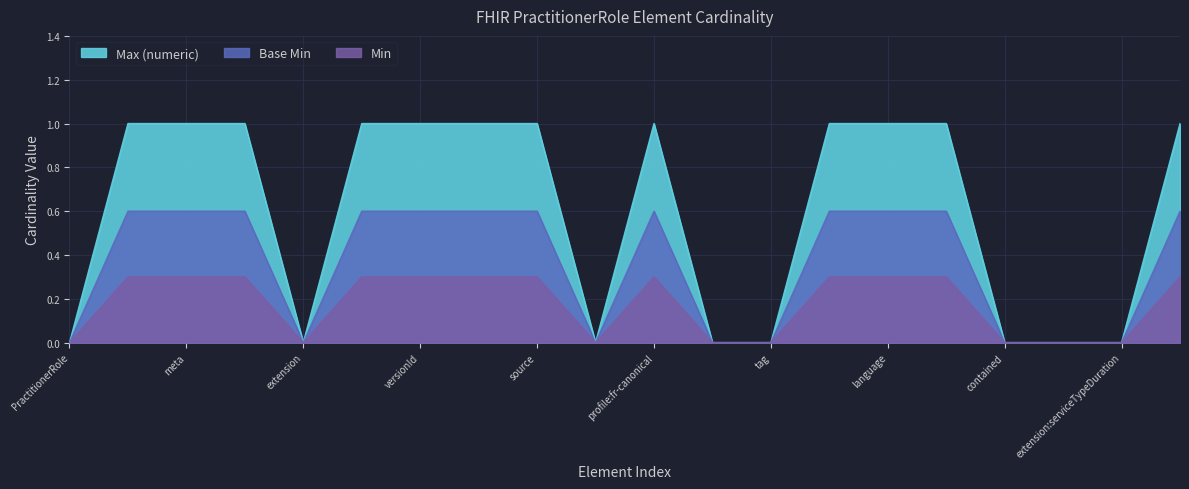

What is the label of the 10th point from the right?

PractitionerRole.meta.profile:fr-canonical